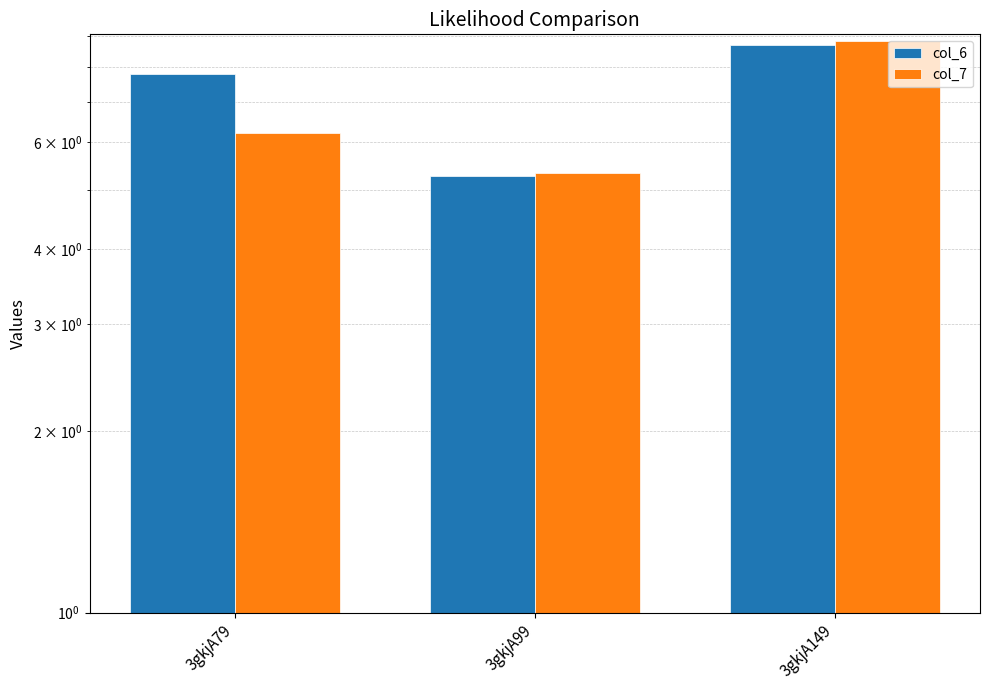

What is the difference between the highest and lowest values at 3gkjA149?

0.1